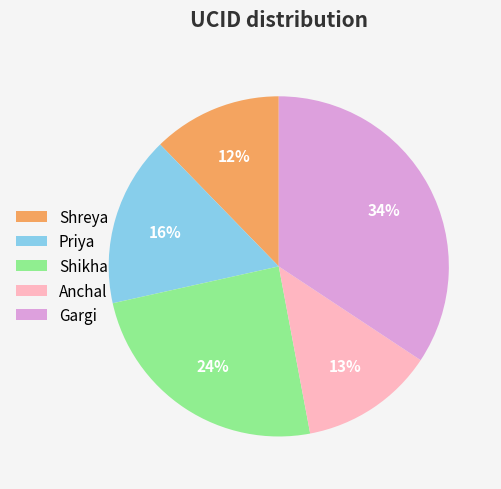

Is it true that Gargi is 44% of the pie?

False